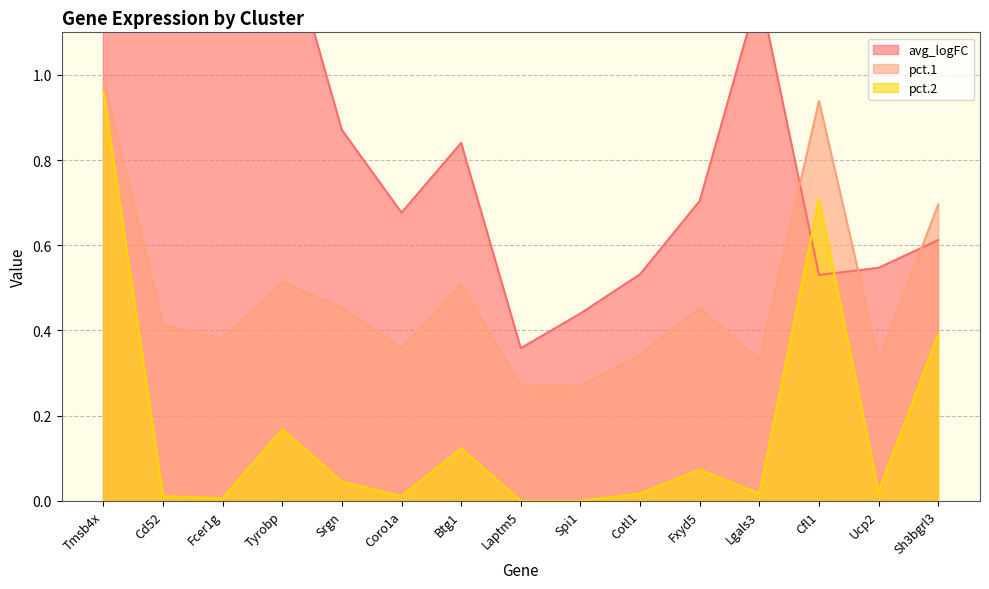

True or false: pct.2 and pct.1 cross at least once.

False